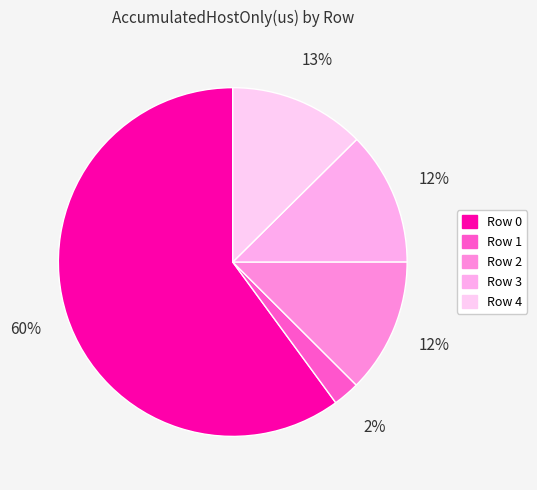

How many slices are in this pie chart?

5